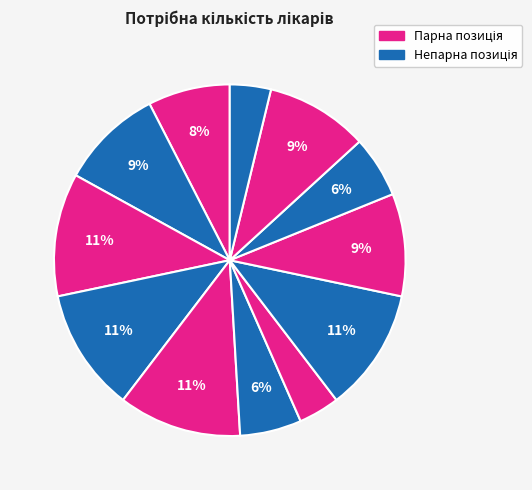

How many segments does this pie chart have?

12